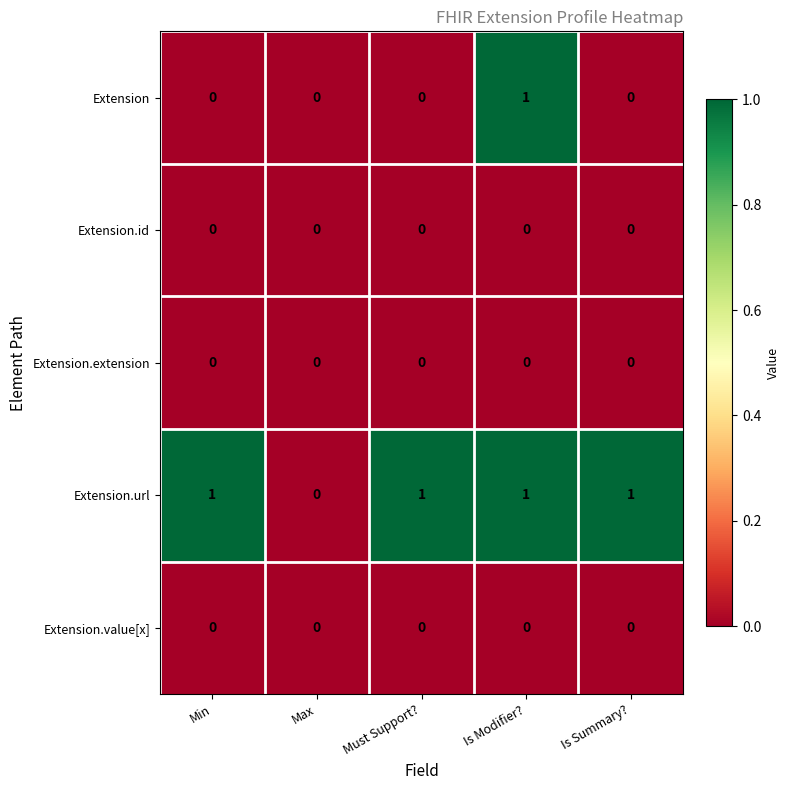

What is the greatest value displayed?

1